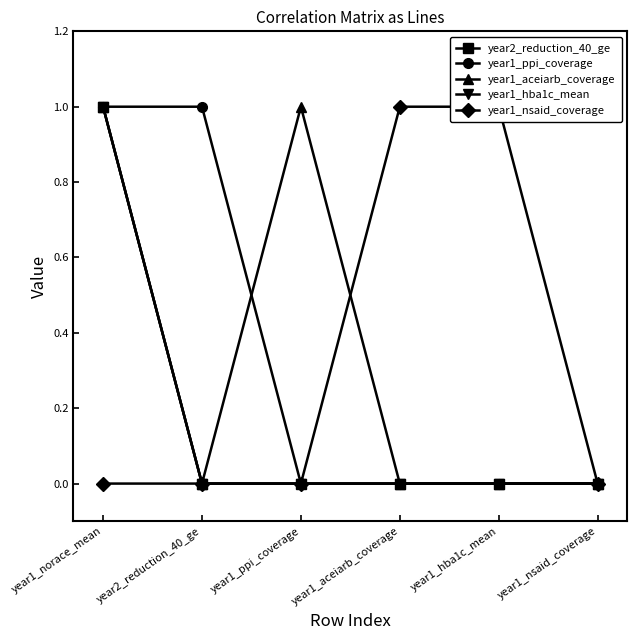

What are all the series names shown in the legend?

year2_reduction_40_ge, year1_ppi_coverage, year1_aceiarb_coverage, year1_hba1c_mean, year1_nsaid_coverage